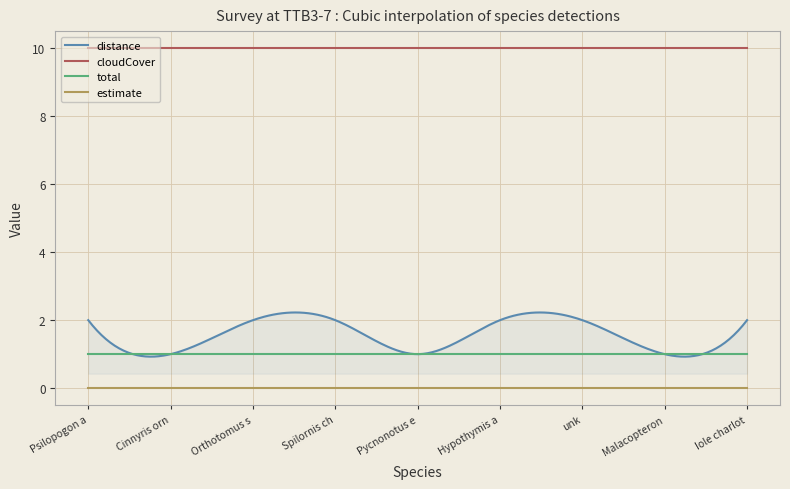

What is the maximum value for distance?

2.2